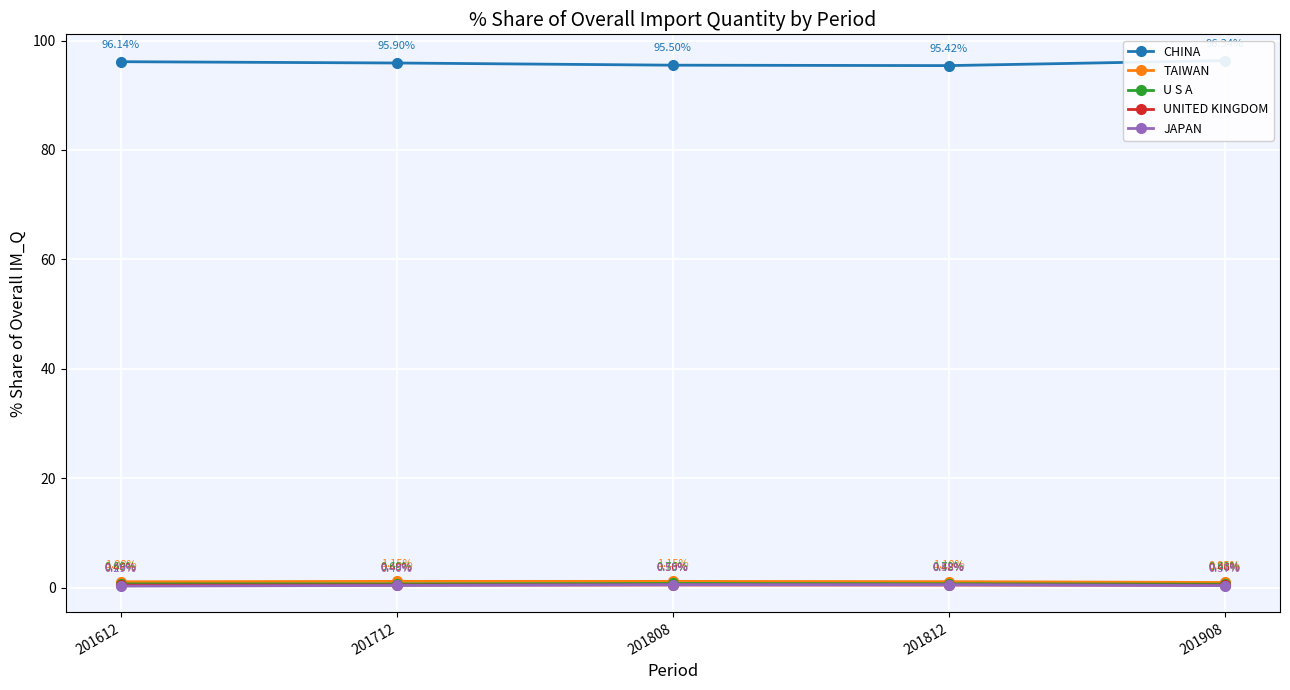

The CHINA series shows 96.3 at 201908. True or false?

True